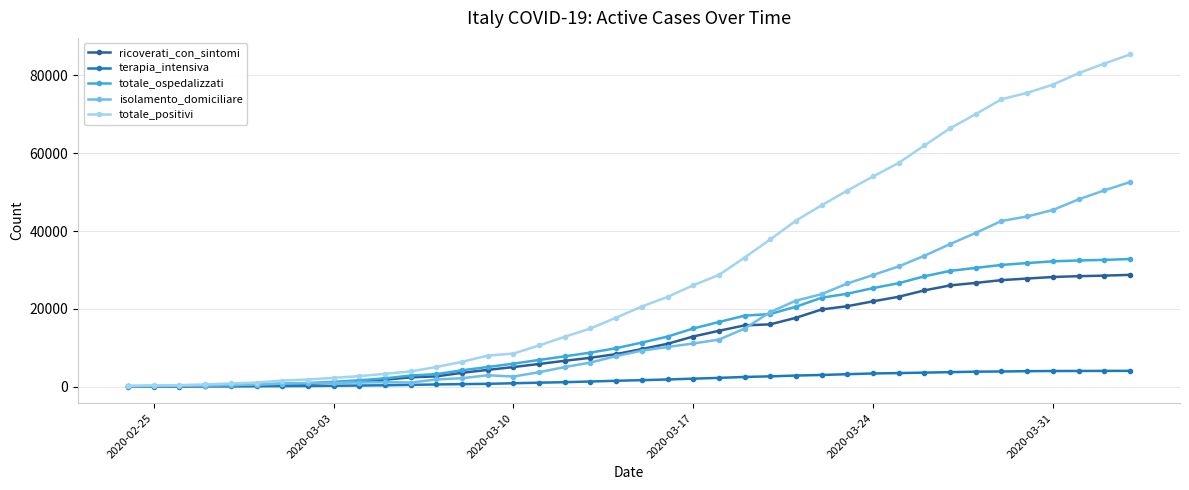

How many values in the ricoverati_con_sintomi series are below 9663?

20